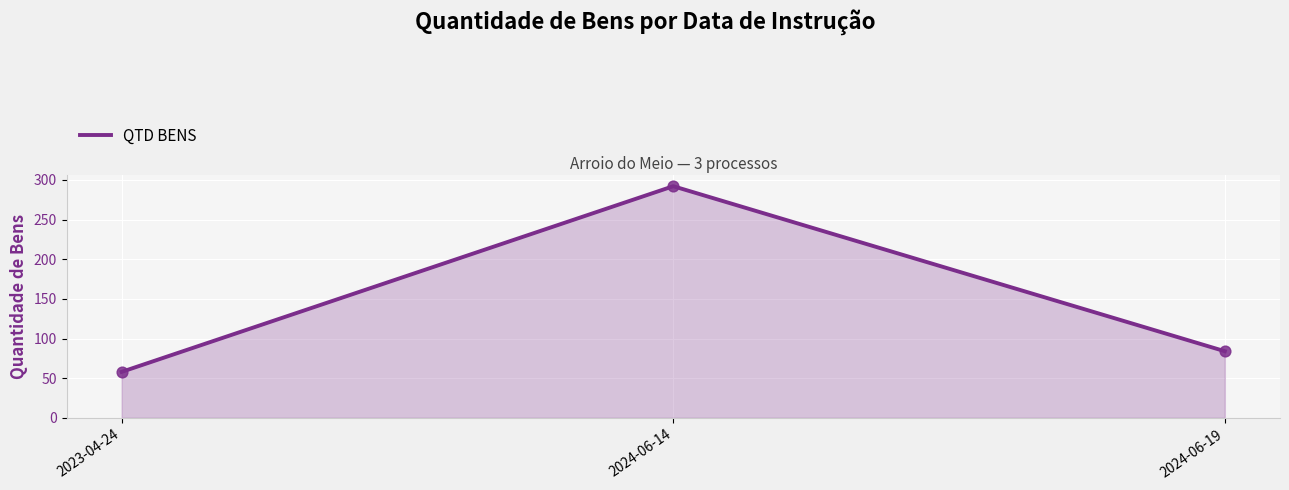

What is the ratio of the value at 2023-04-24 to the value at 2024-06-19?

0.7